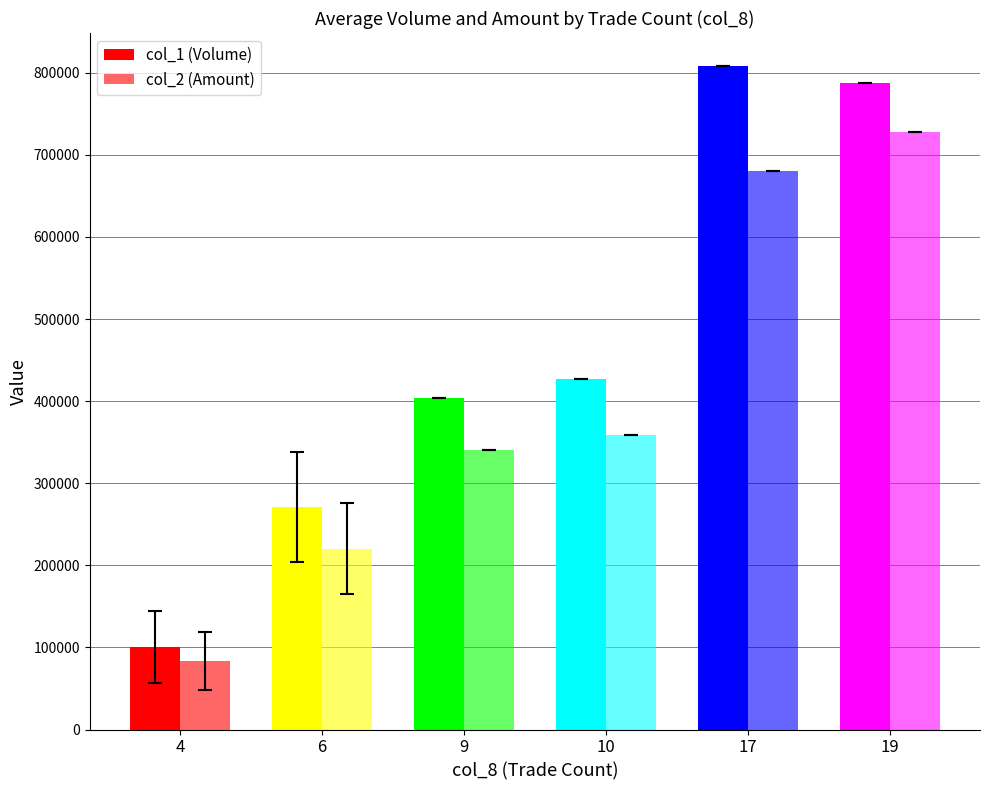

How many groups of bars are there?

6